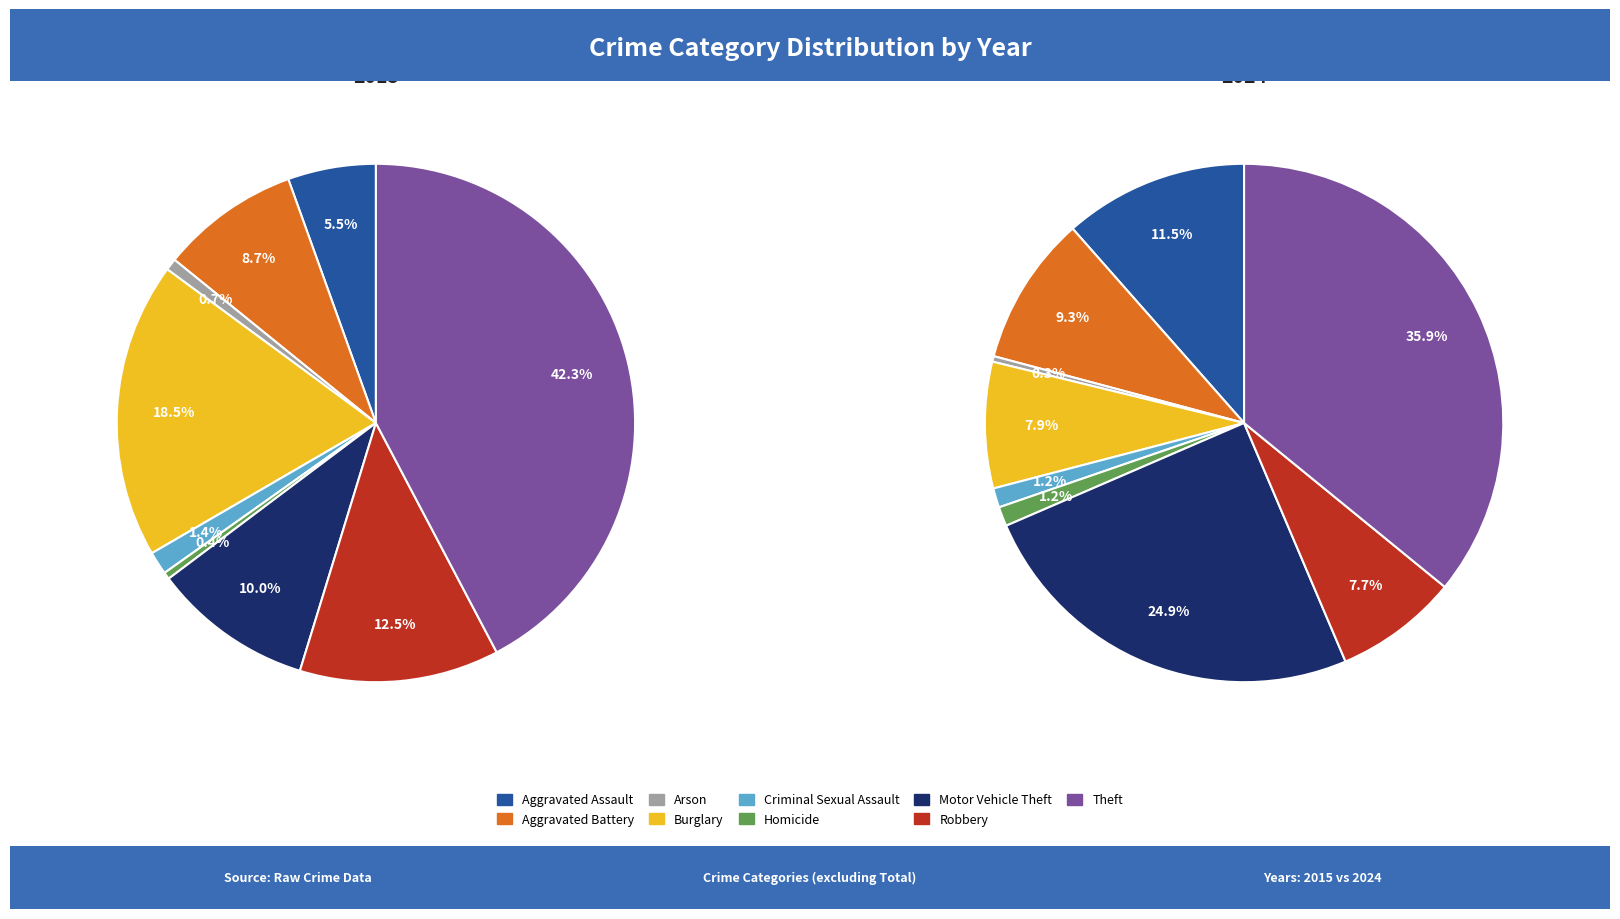

What is the difference between the highest and lowest values at 2?

18